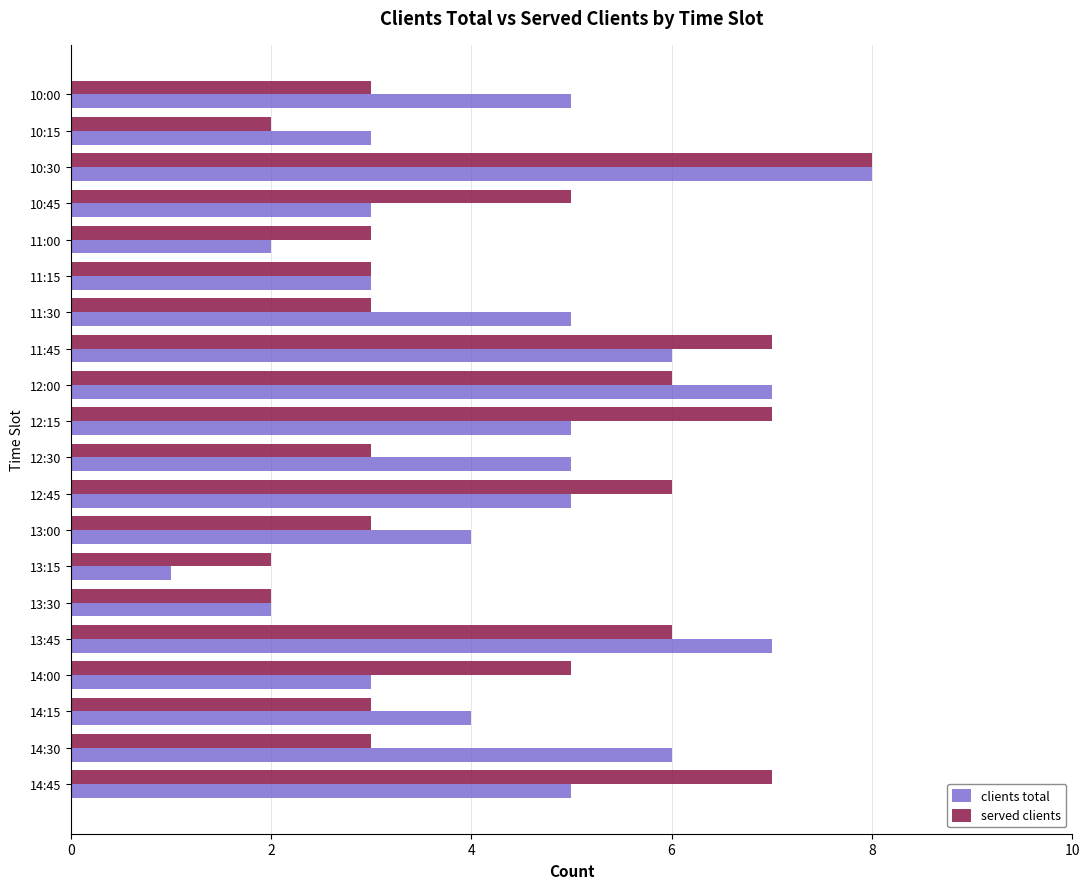

Is it true that served clients equals 7 at 12:15?

True